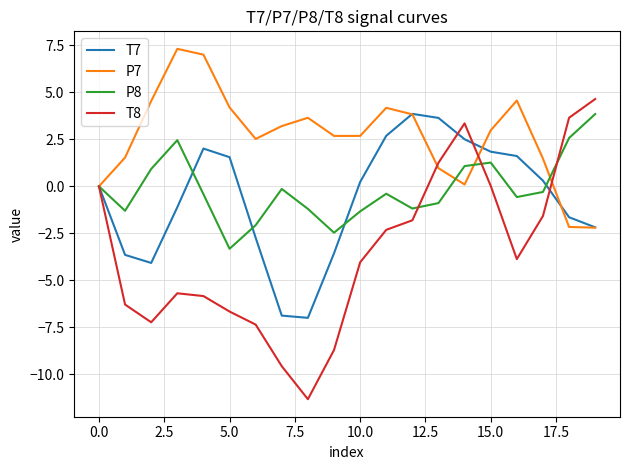

What is the difference between the maximum and minimum values in the P7 series?

9.5